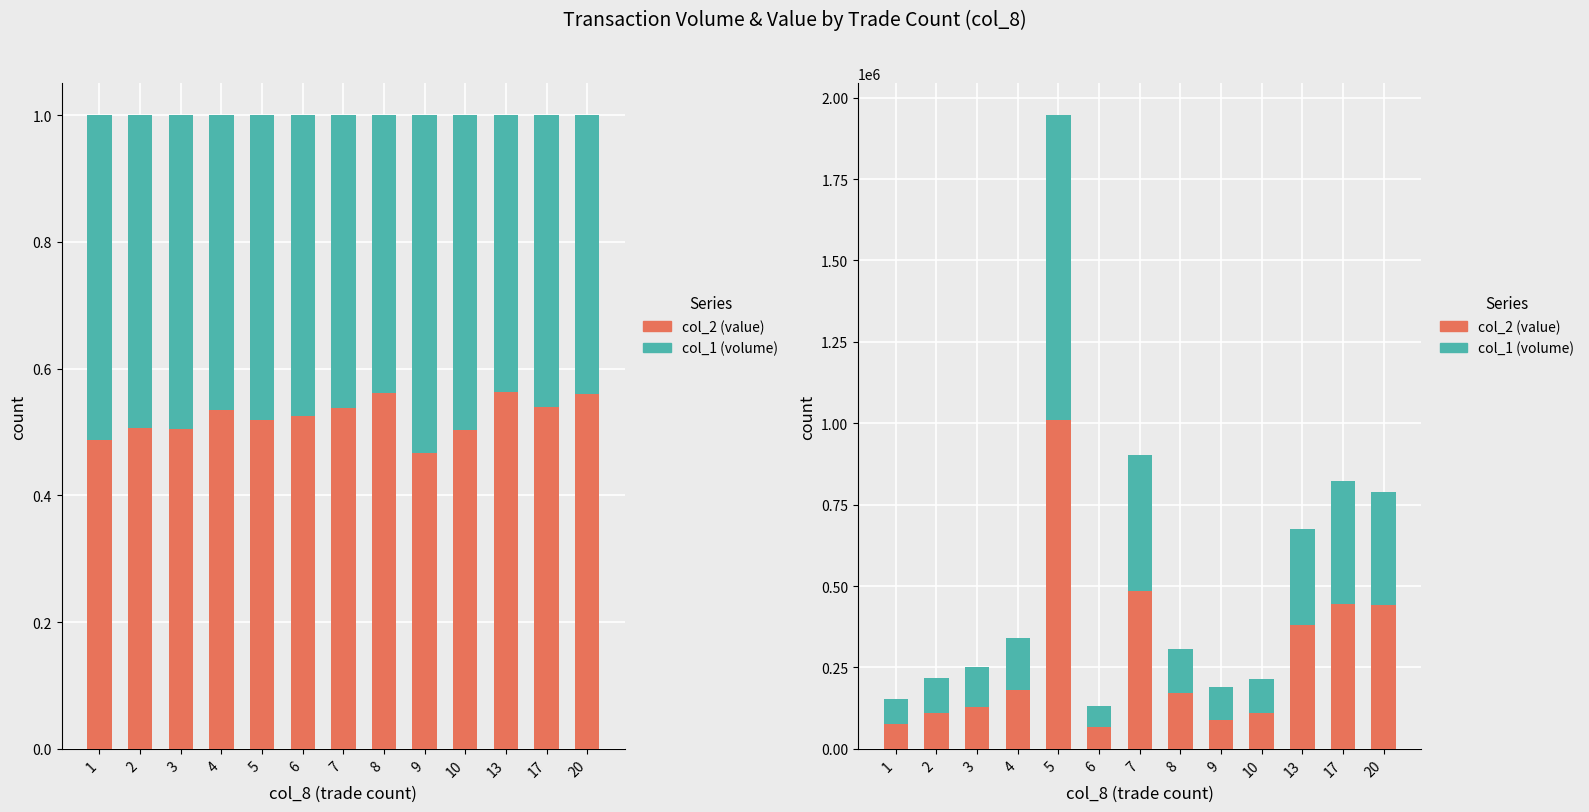

What is the sum of the col_2 values at 1 and 6?

143540